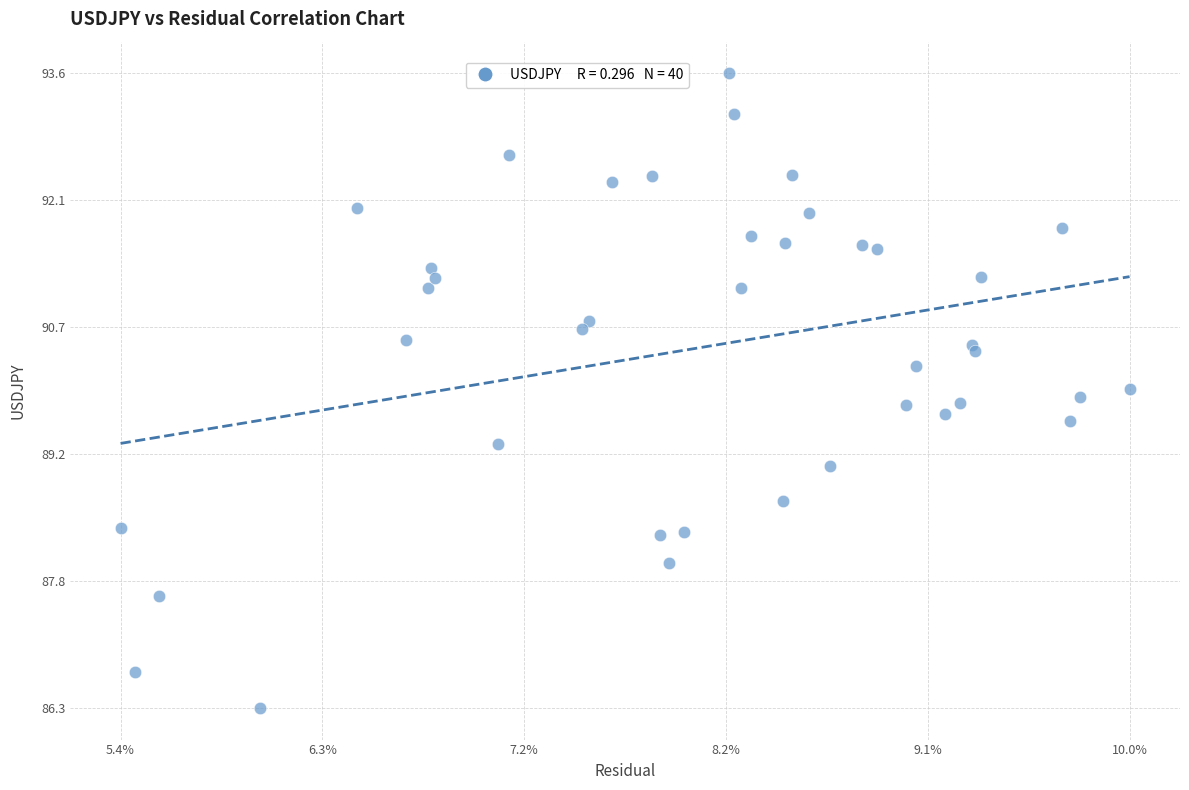

What Y value in the scatter plot is closest to 89?

89.1